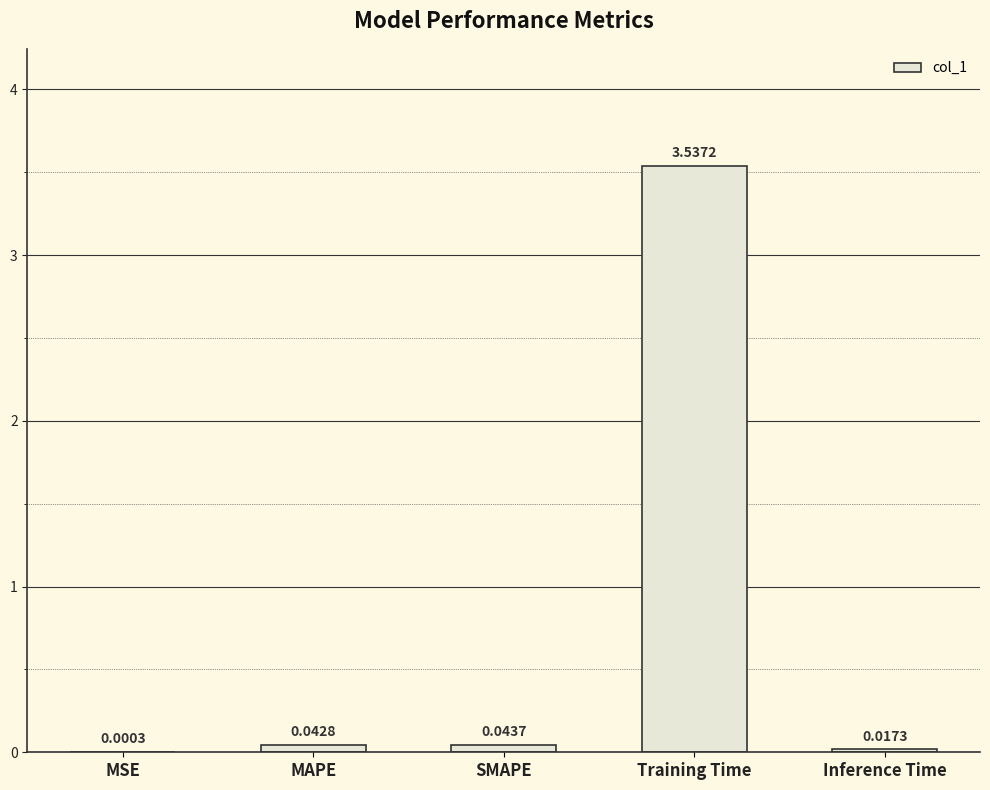

Between Inference Time and SMAPE, which is larger?

SMAPE